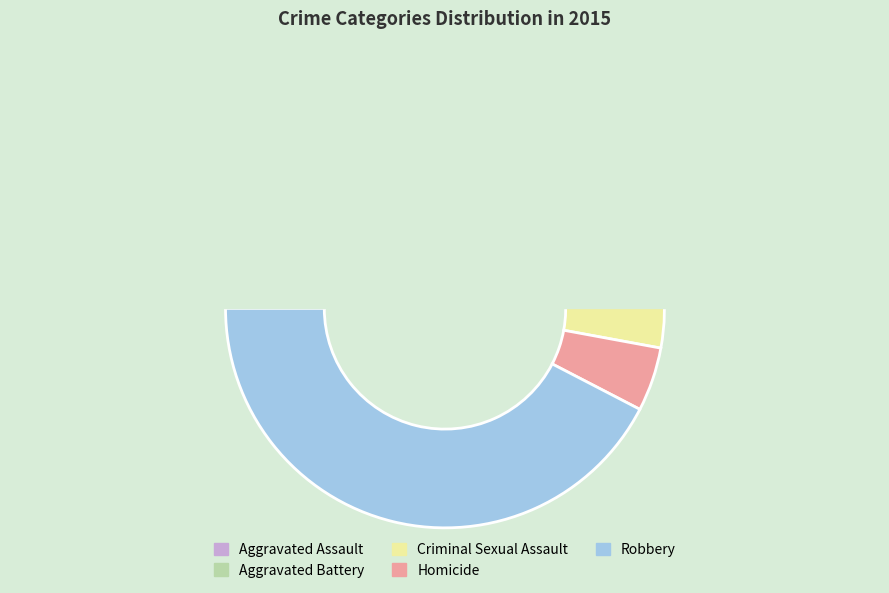

How much of the chart is everything except Robbery?

57.6%